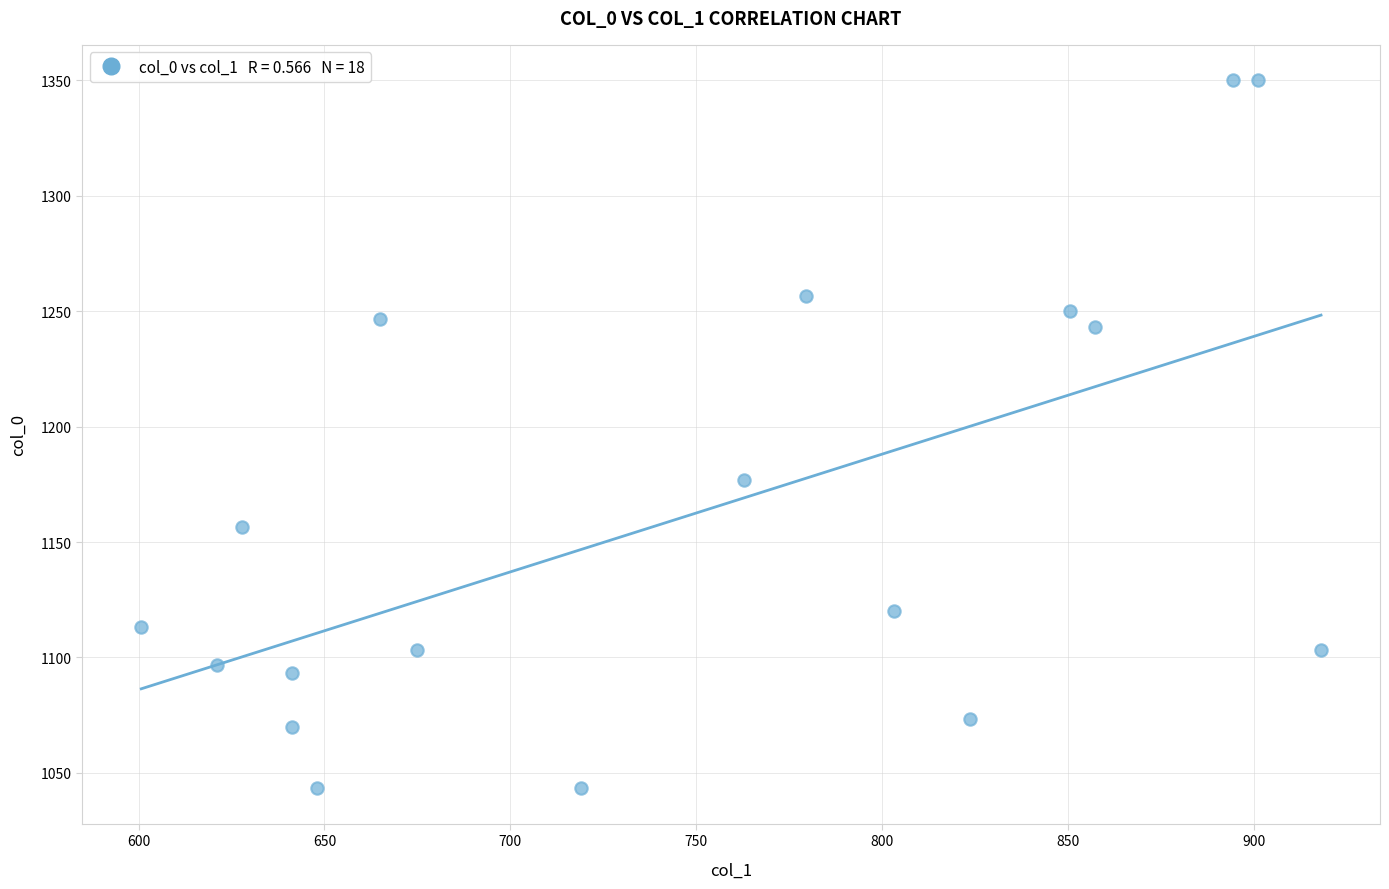

What is the range of X values (max minus min)?

317.2